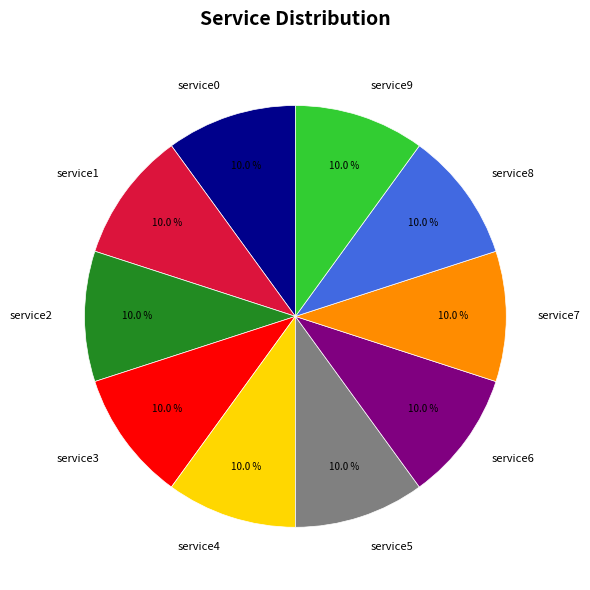

How much of the chart is everything except service0?

90.0%